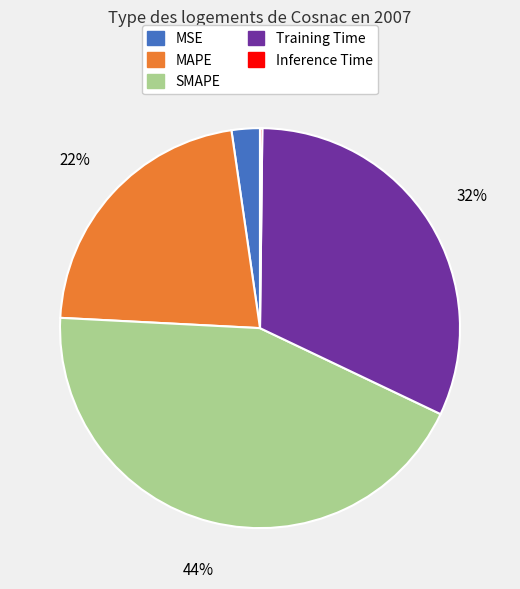

Which slice is the largest?

SMAPE